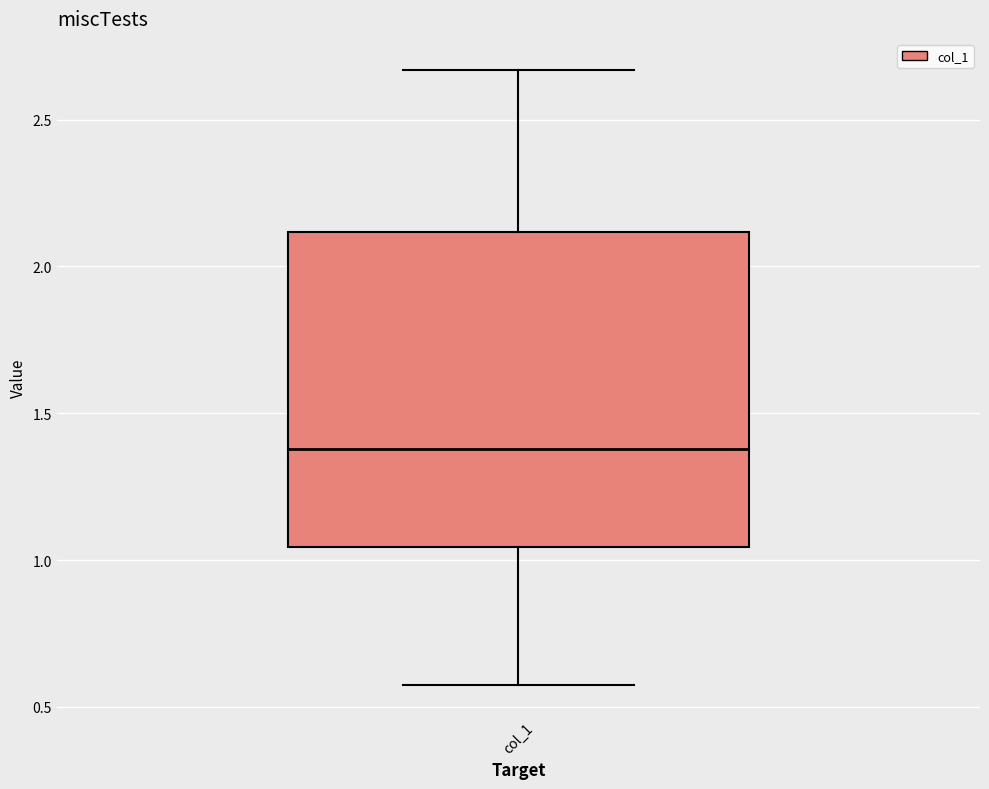

Where does the lower whisker of the box for col_1 end on the y-axis? The values are not printed on the chart, so give them approximately, as read against the axis.

0.55